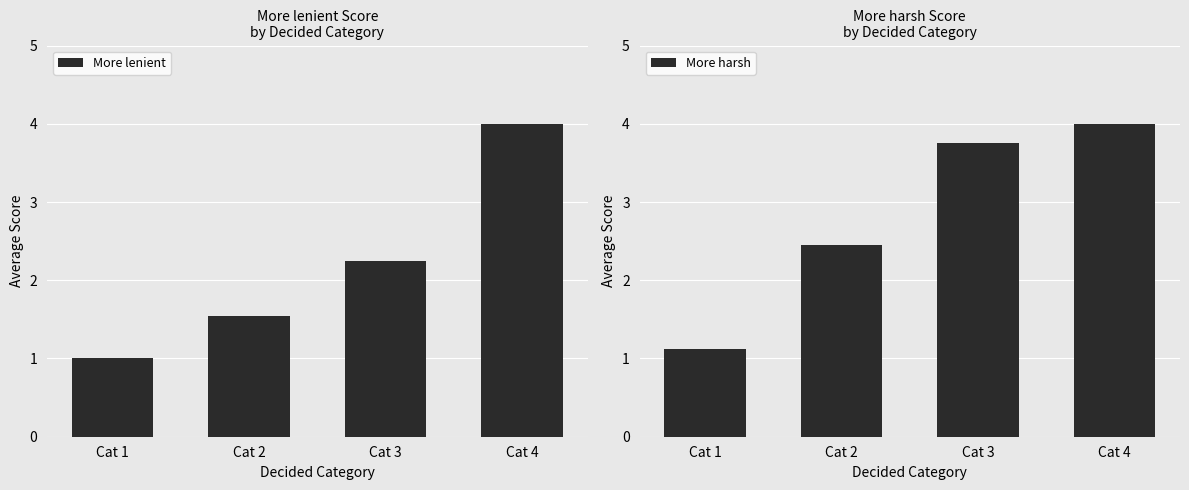

Which series has the largest total across all categories?

More harsh